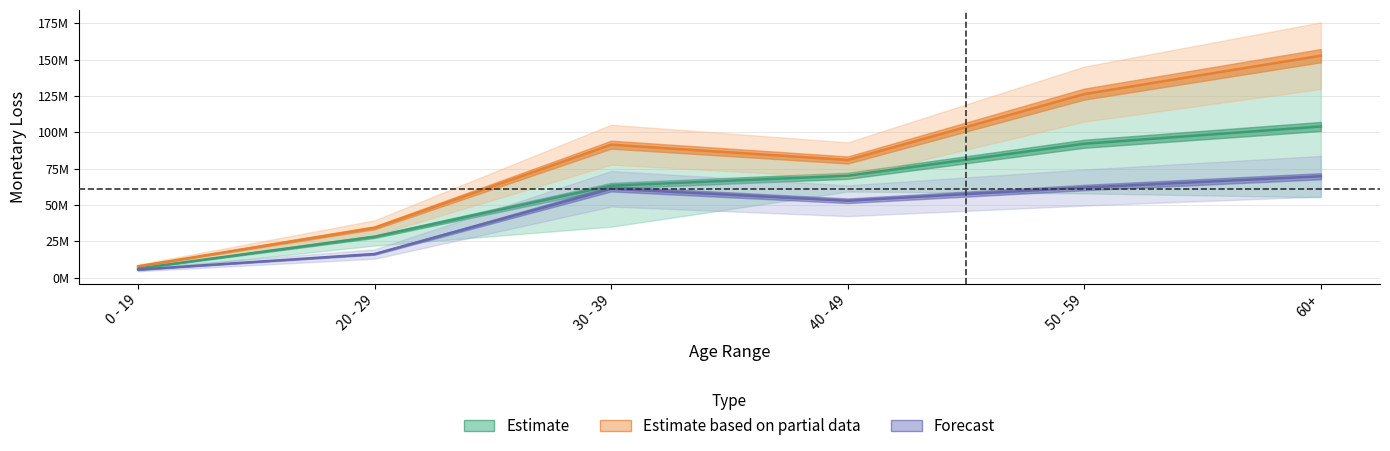

What is the average value of the Forecast series?

44615541.8